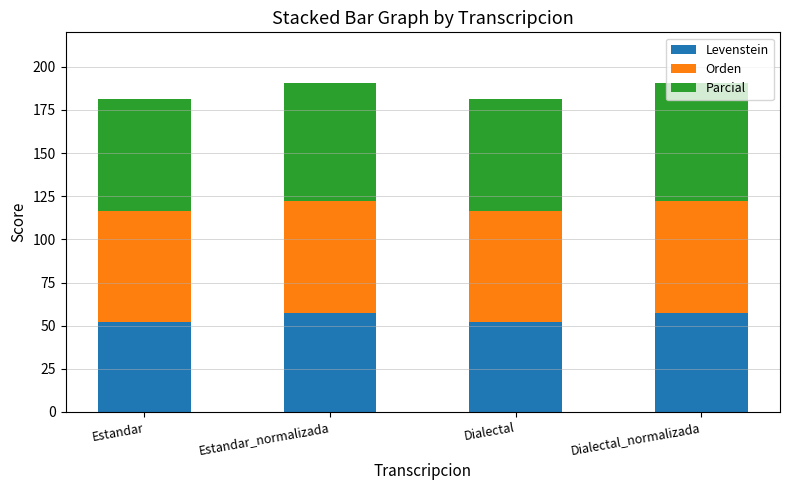

What is the total value across all series at Estandar?

181.6